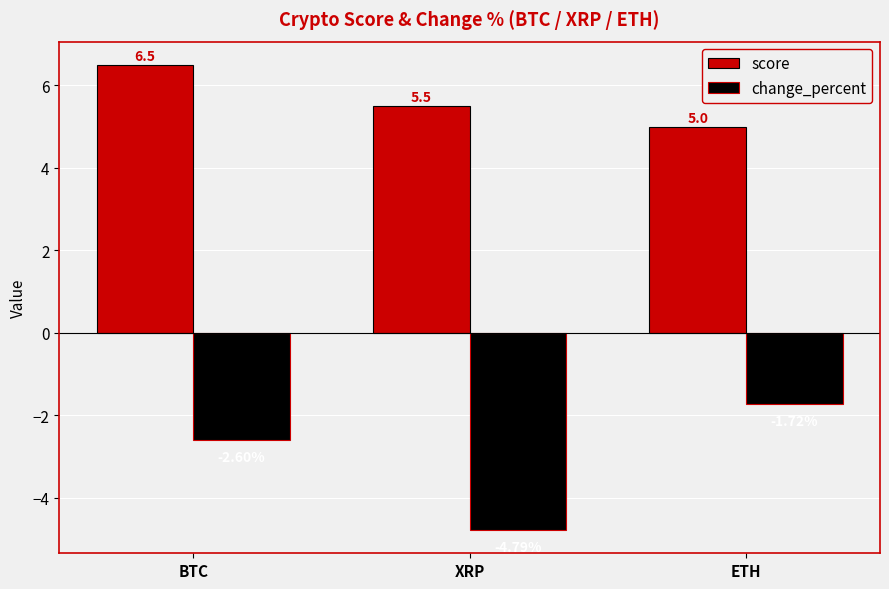

The value of score at BTC is 9.0. True or false?

False